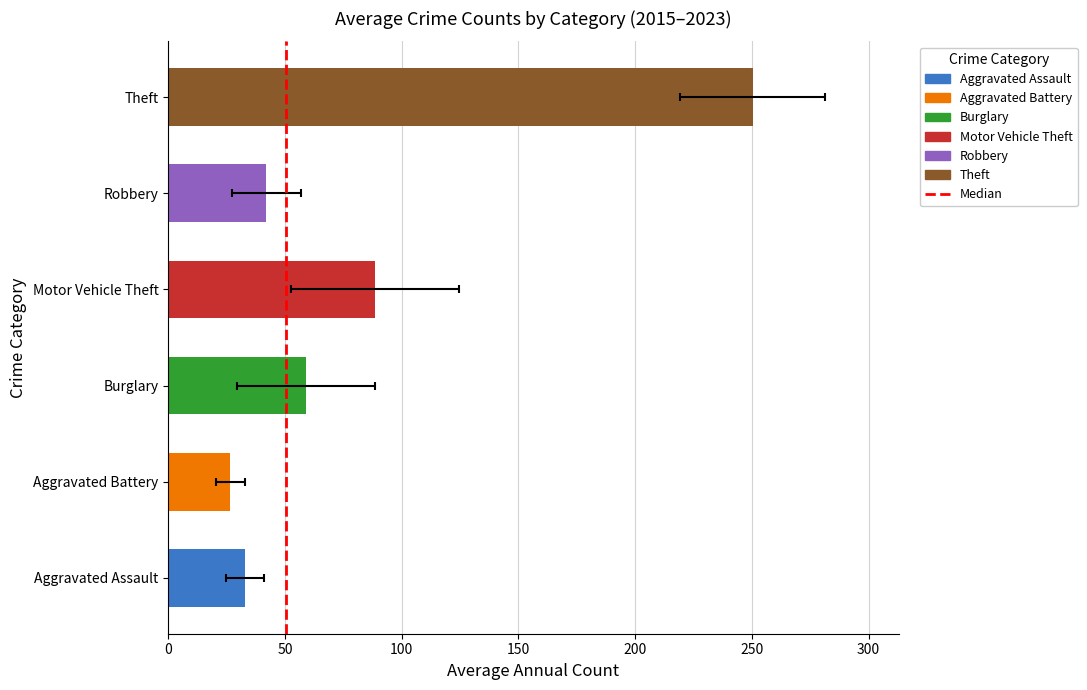

What is the approximate value at 50?

1